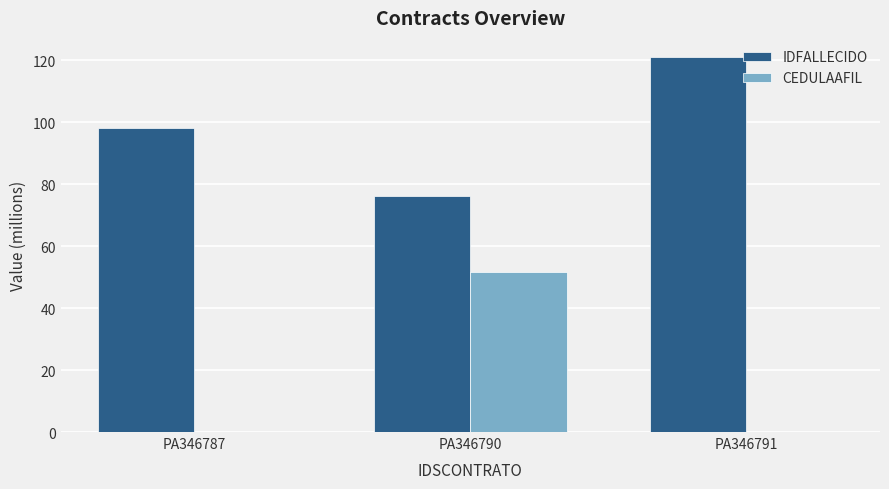

Is it true that IDFALLECIDO equals 42.3 at PA346791?

False